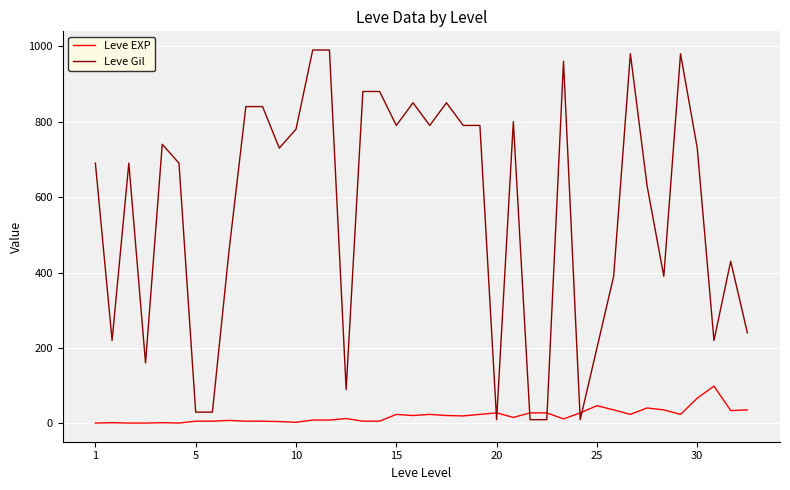

True or false: Leve Gil has more than 1 interior local peaks.

True